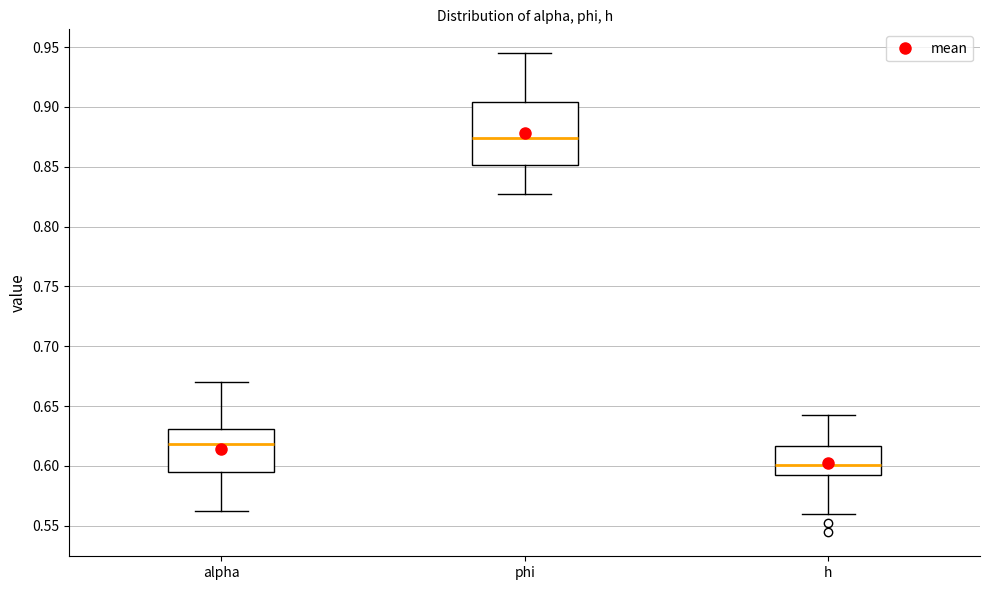

Where is the upper edge of the box for h on the y-axis? The values are not printed on the chart, so give them approximately, as read against the axis.

0.615